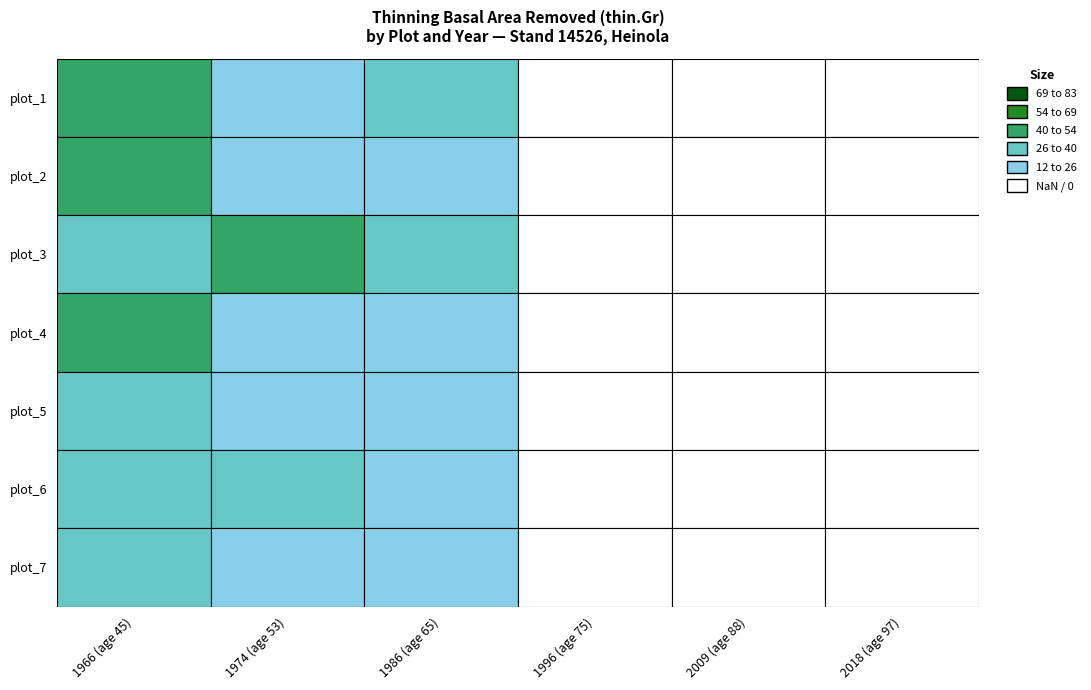

What is the difference between the second highest and second lowest values in the plot_6 series?

35.5